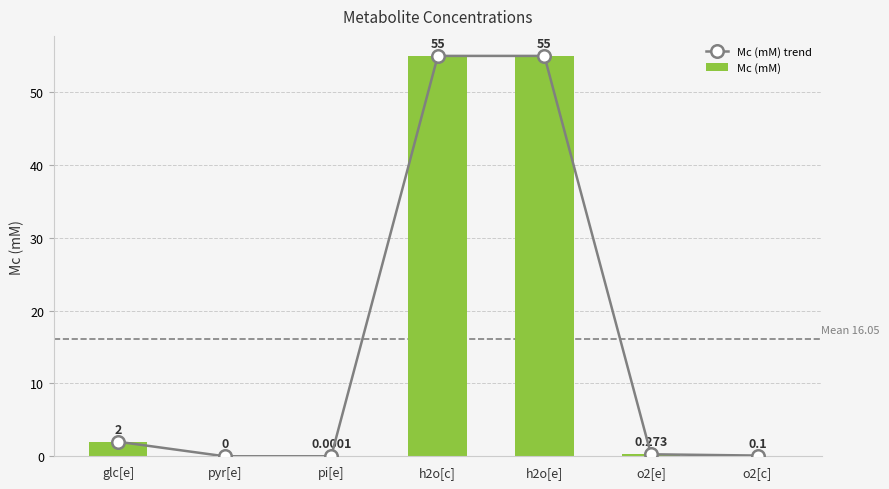

At which label does Mc (mM) reach its peak?

h2o[c]